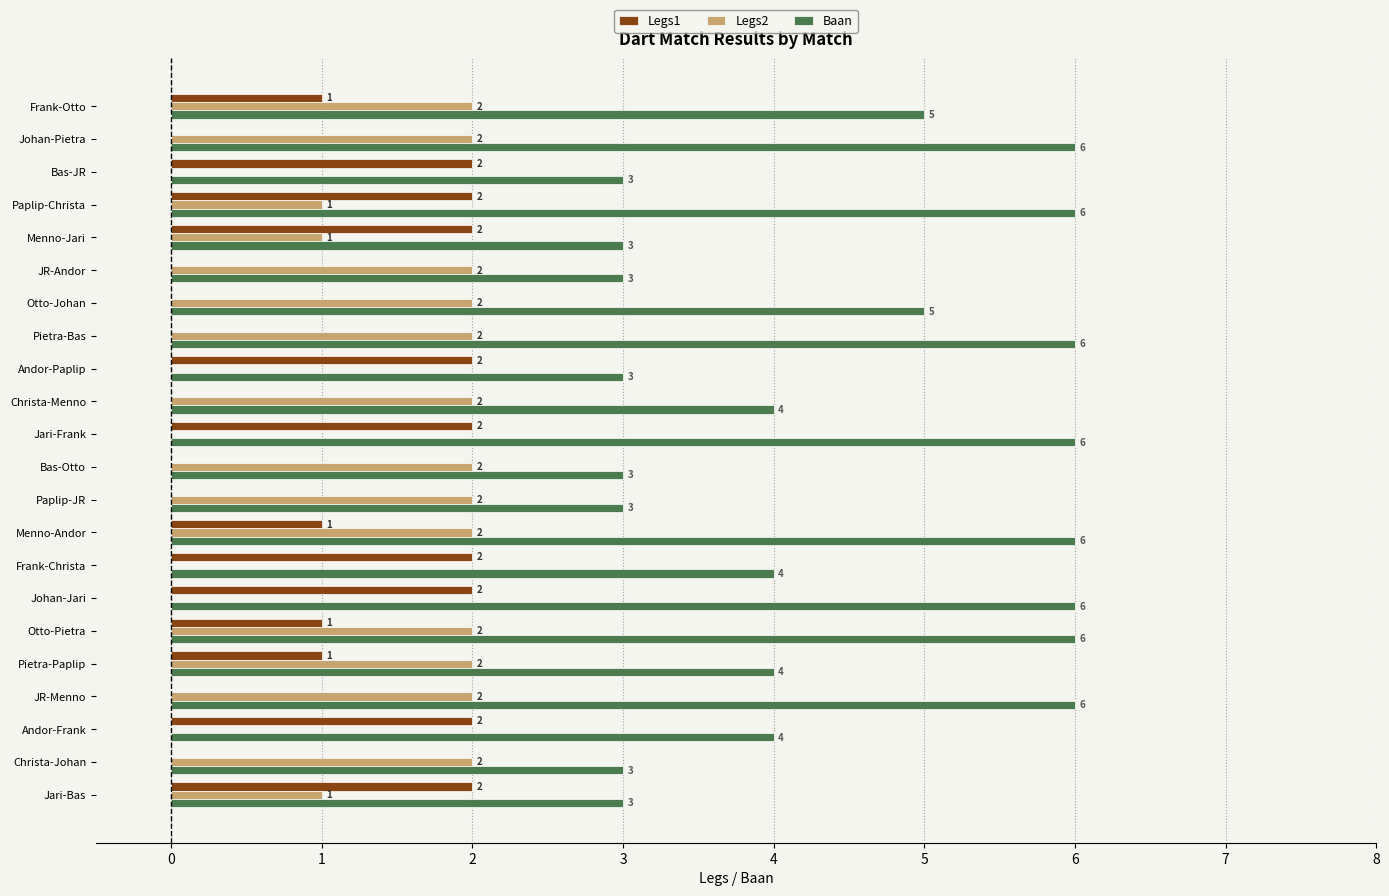

What is the total value across all series at JR-Menno?

8